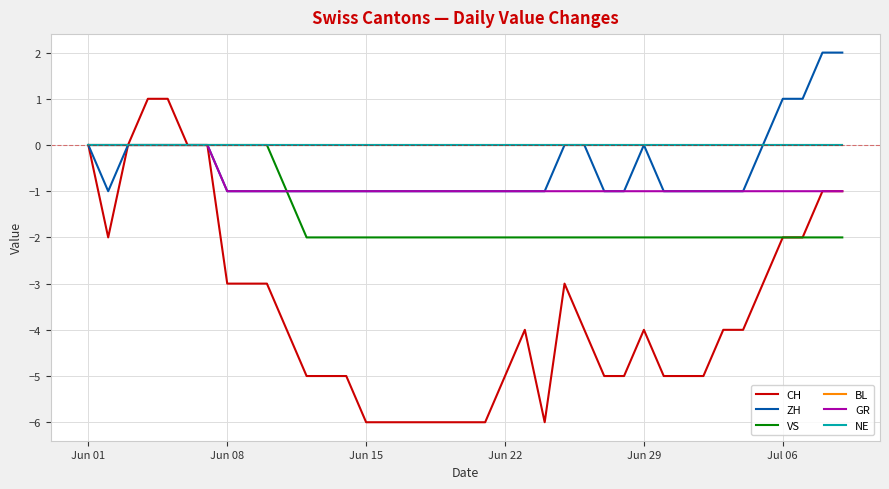

How many interior local valleys does the CH series have?

2